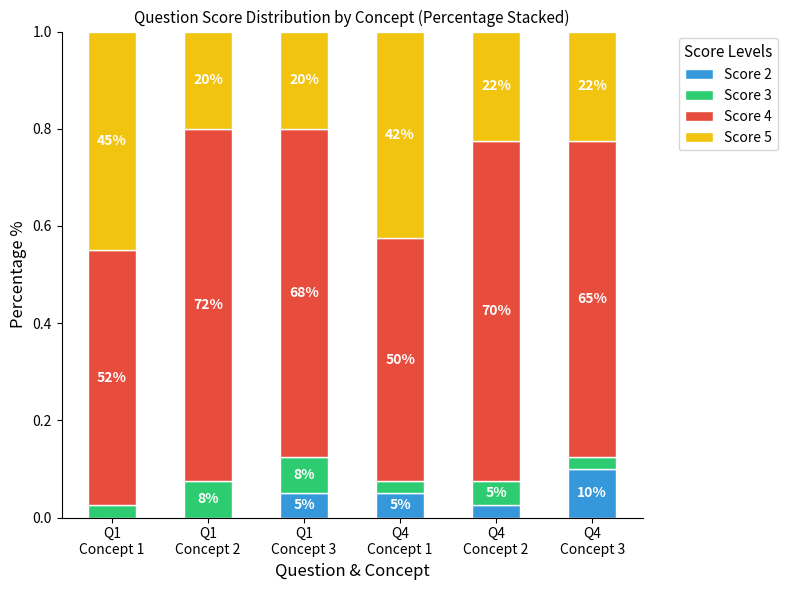

What are all the series names shown in the legend?

Score 2, Score 3, Score 4, Score 5